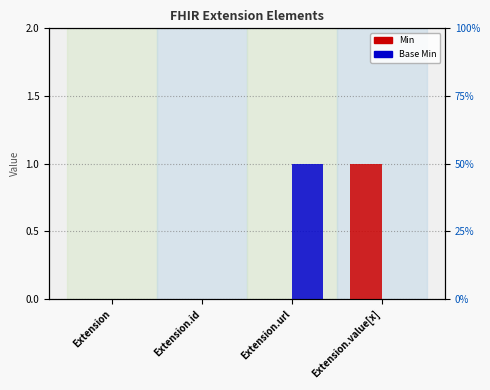

What are all the series names shown in the legend?

Min, Base Min